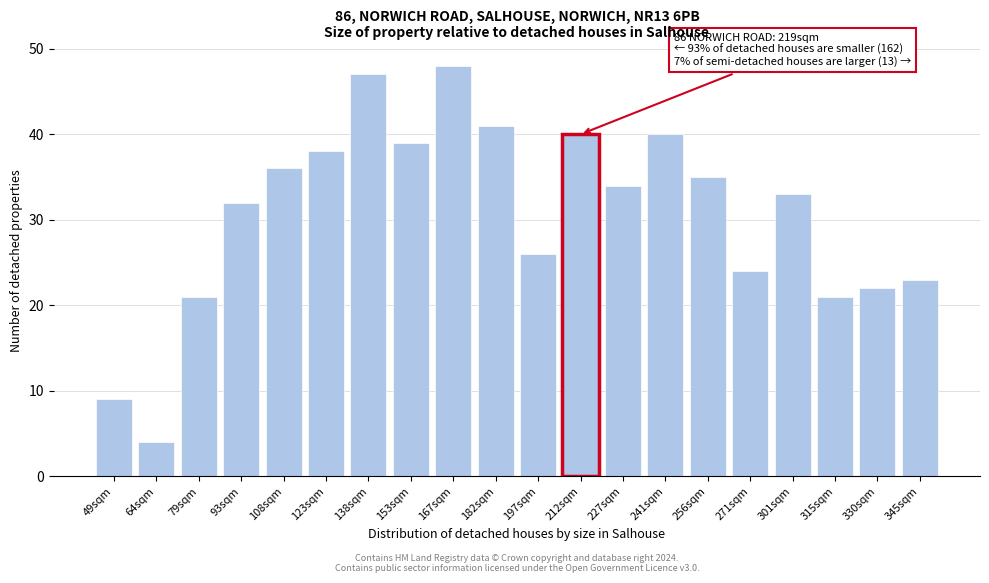

Reading left to right, what are all the values shown in this chart?

49sqm=9	64sqm=4	79sqm=21	93sqm=32	108sqm=36	123sqm=38	138sqm=47	153sqm=39	167sqm=48	182sqm=41	197sqm=26	212sqm=40	227sqm=34	241sqm=40	256sqm=35	271sqm=24	301sqm=33	315sqm=21	330sqm=22	345sqm=23